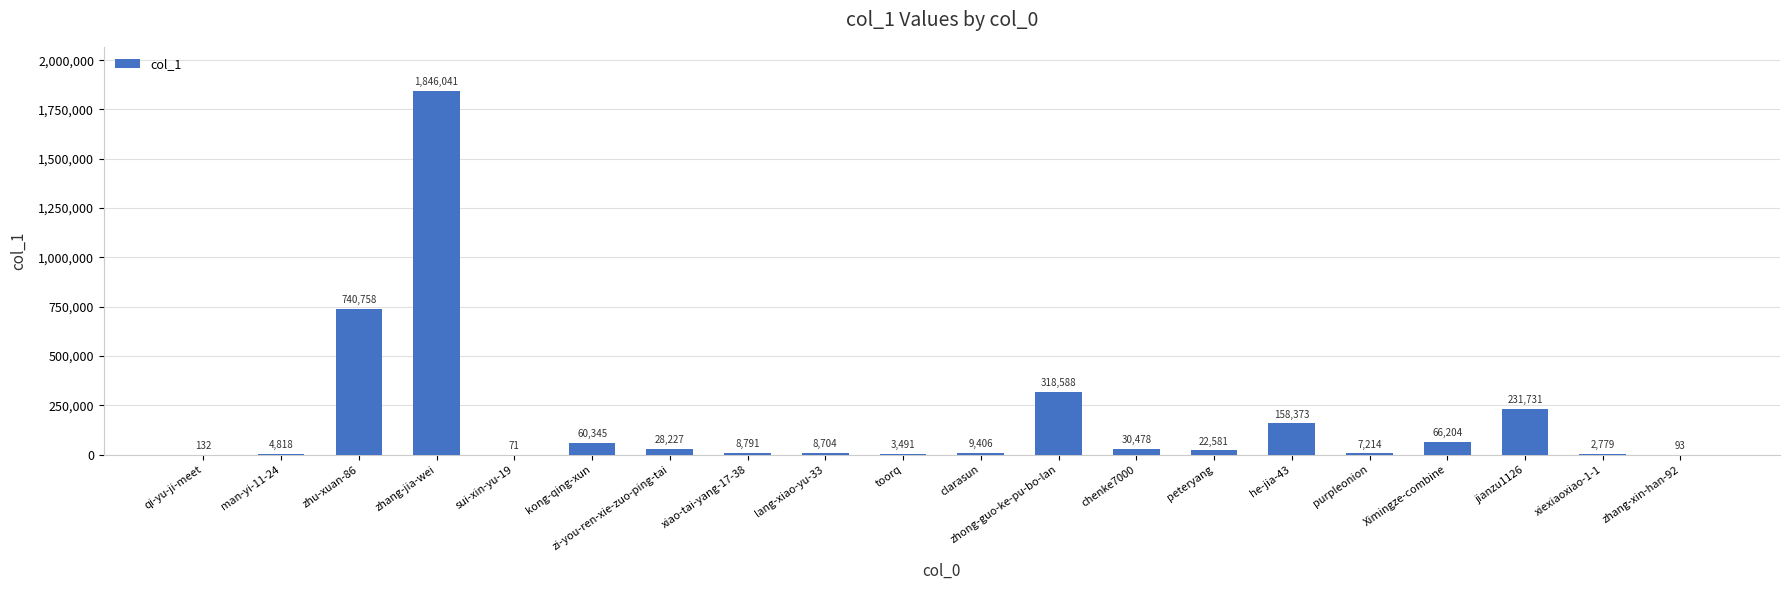

Does the chart contain stacked bars?

No